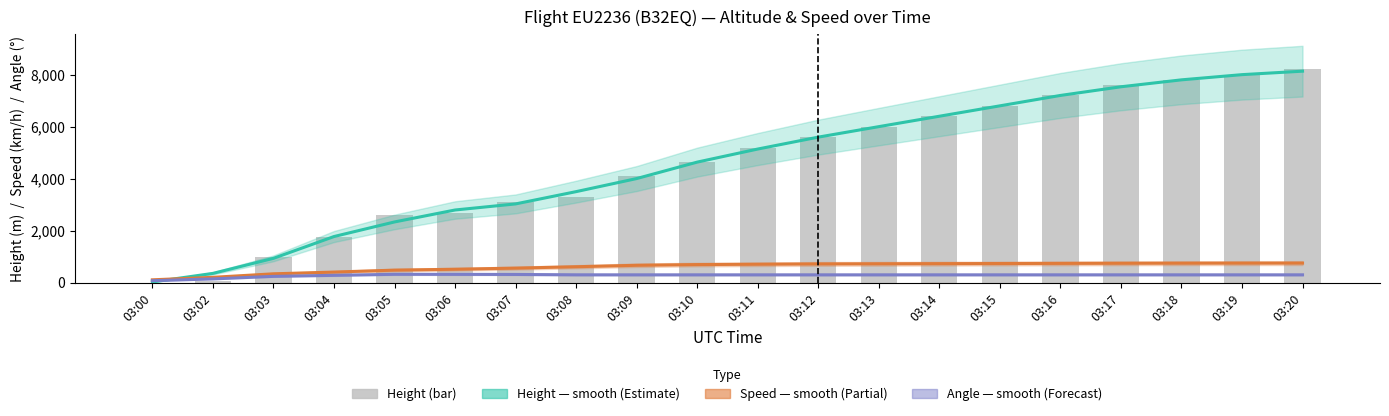

List the labels in order of Angle (smooth) value, smallest first.

03:00, 03:02, 03:03, 03:04, 03:09, 03:10, 03:11, 03:12, 03:13, 03:14, 03:15, 03:16, 03:17, 03:18, 03:19, 03:20, 03:08, 03:07, 03:06, 03:05